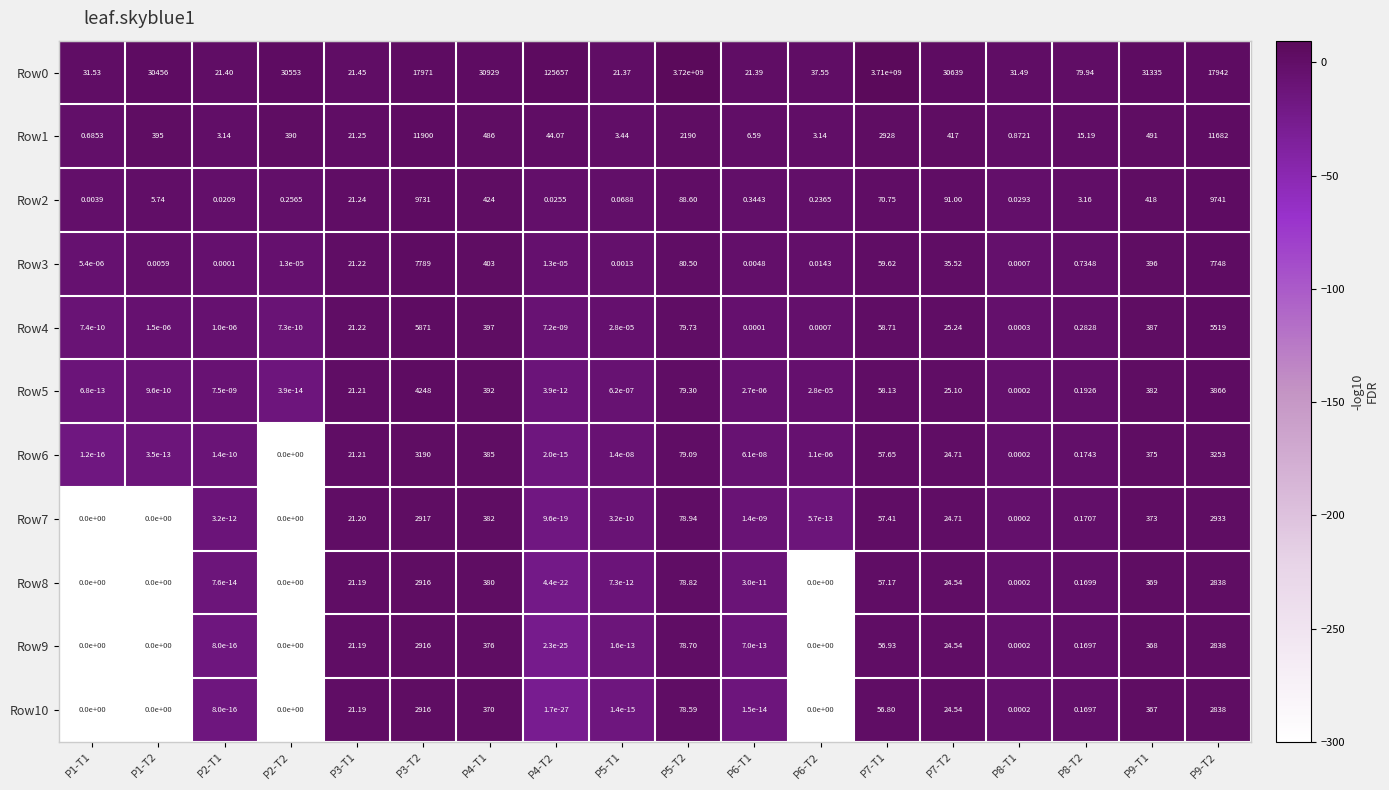

At which category is the sum across all series the highest?

P5-T2